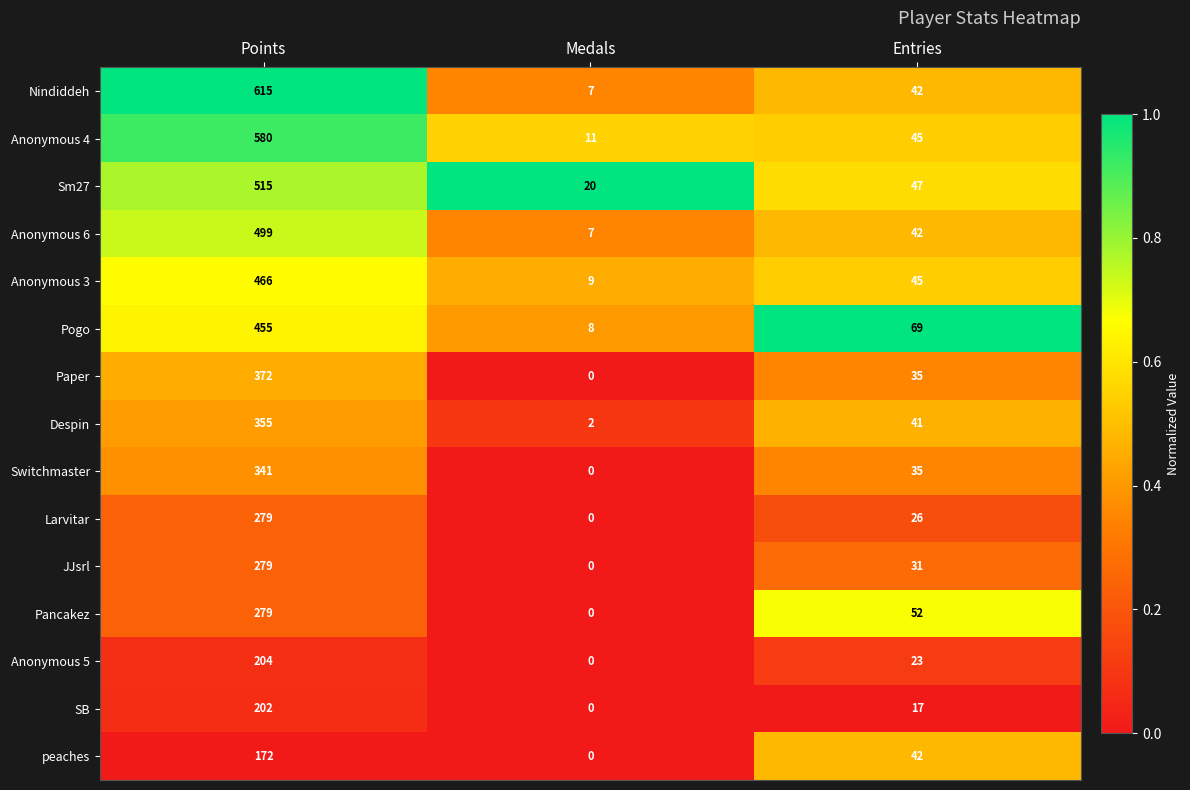

Which series has the largest range (max minus min)?

Nindiddeh